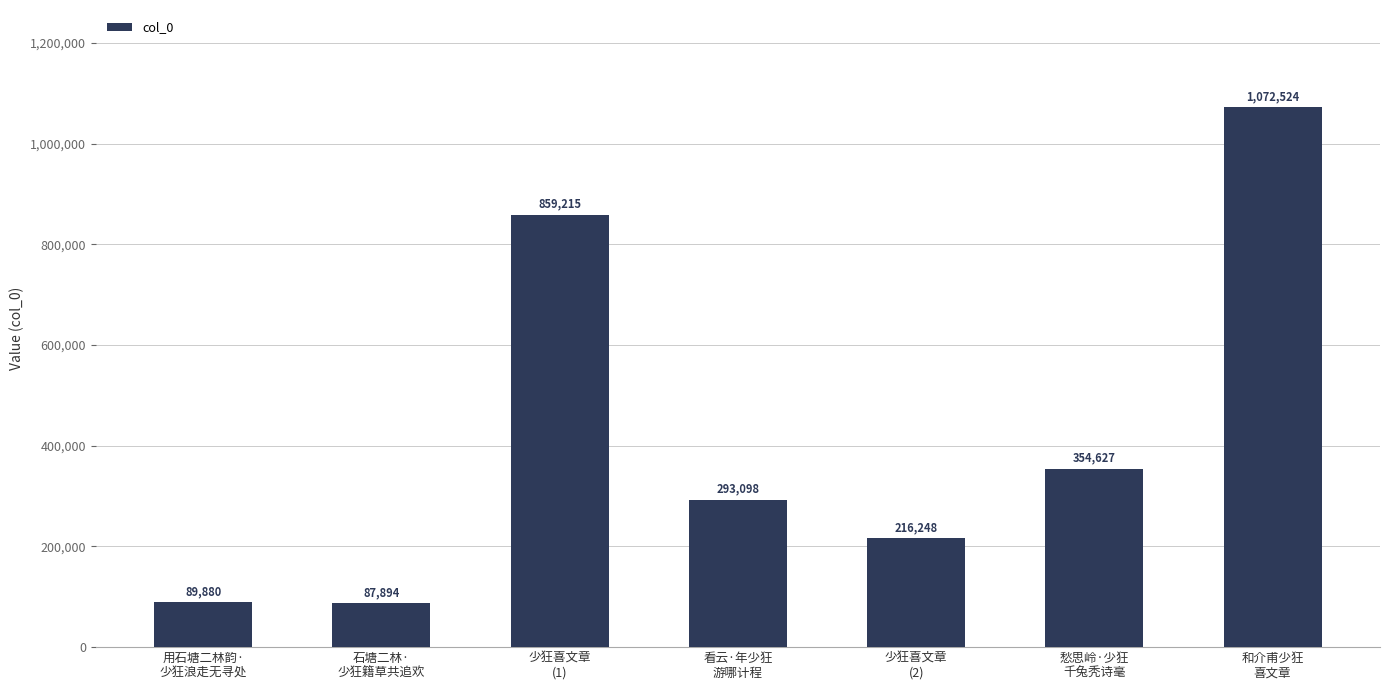

What is the difference between the maximum and minimum values?

984630